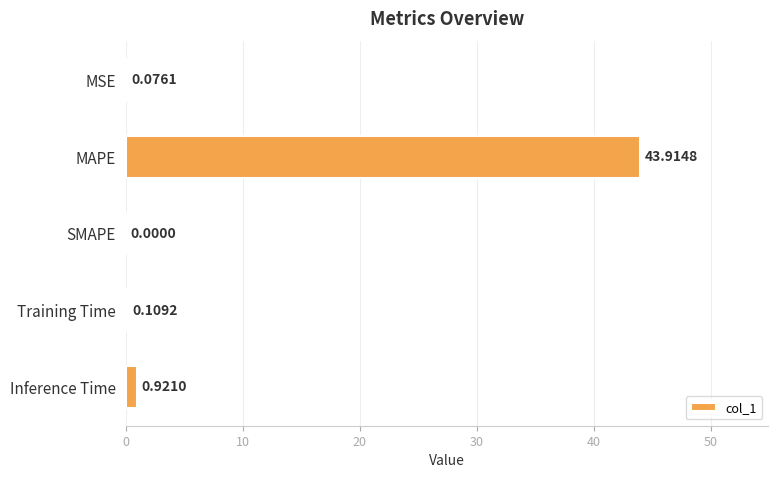

Count the number of data series in this chart.

1